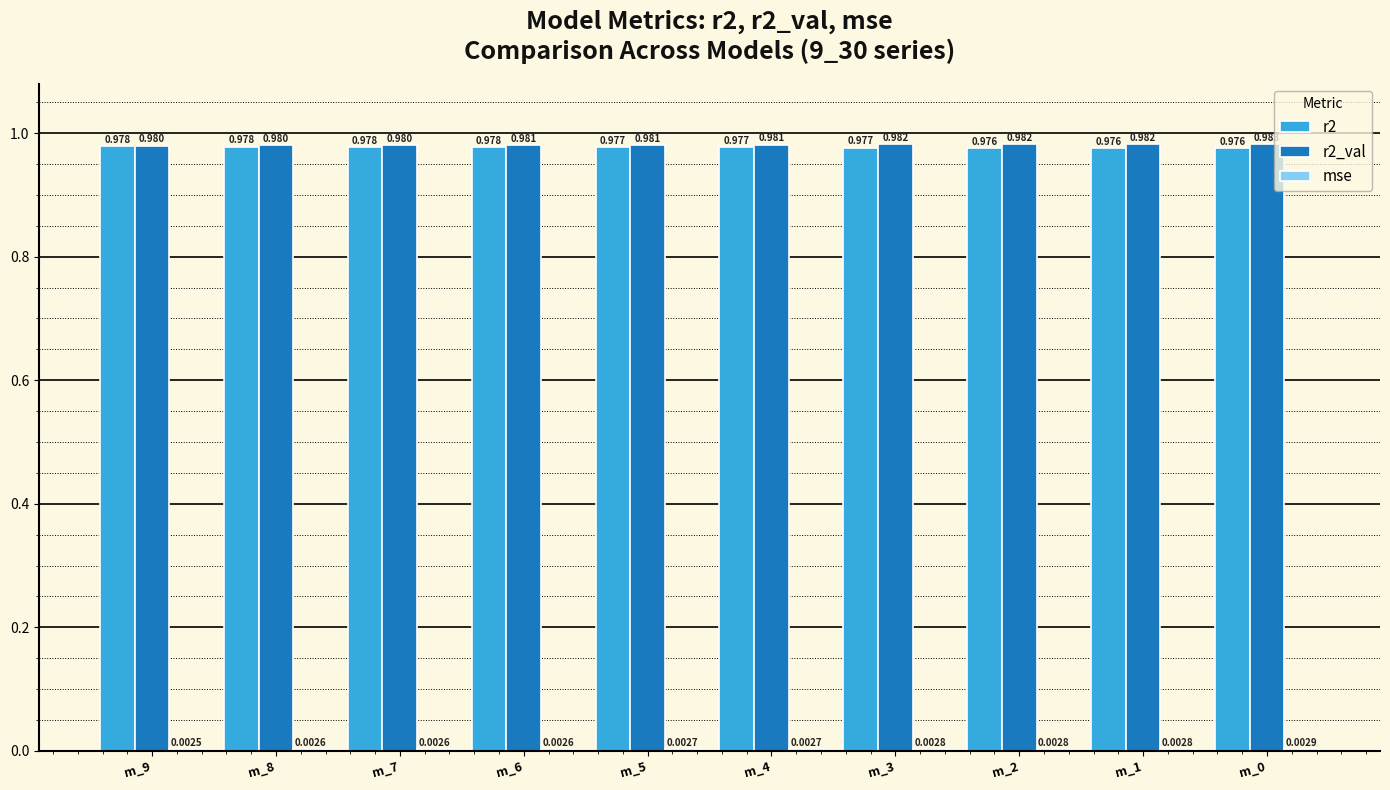

At which category is the sum across all series the highest?

m_2